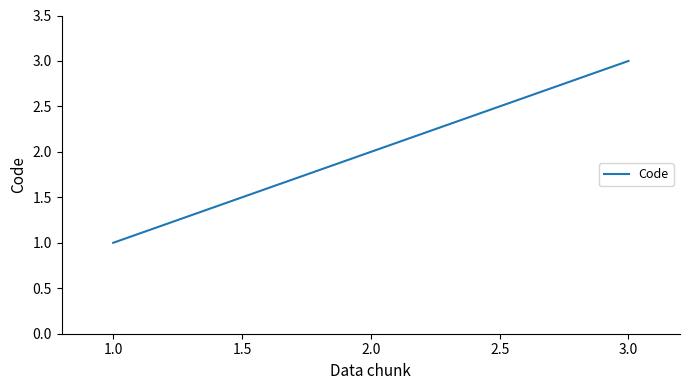

Which category has the lowest value across all series?

1.0